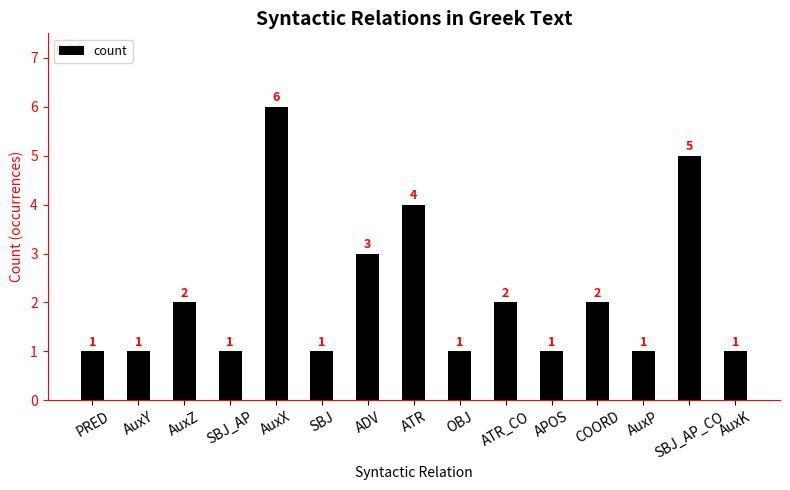

Approximately how many times larger is the value at AuxK compared to AuxZ?

0.5